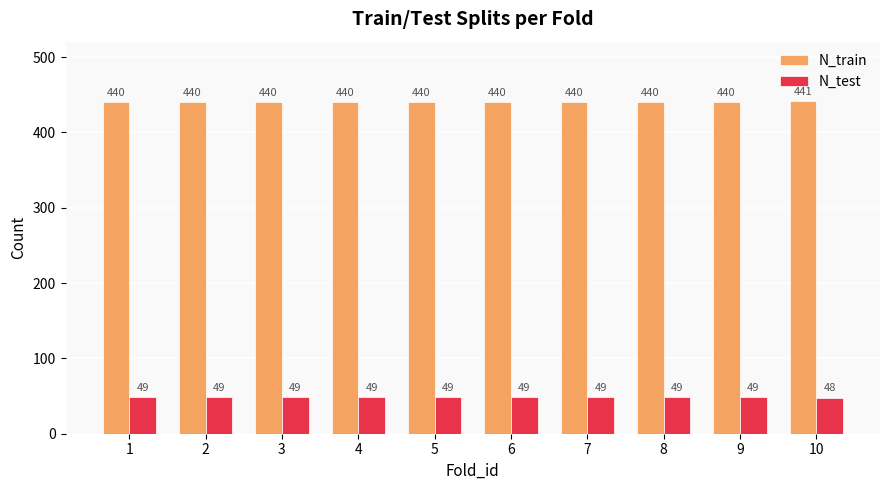

What is the sum of the N_train values at 8 and 5?

880